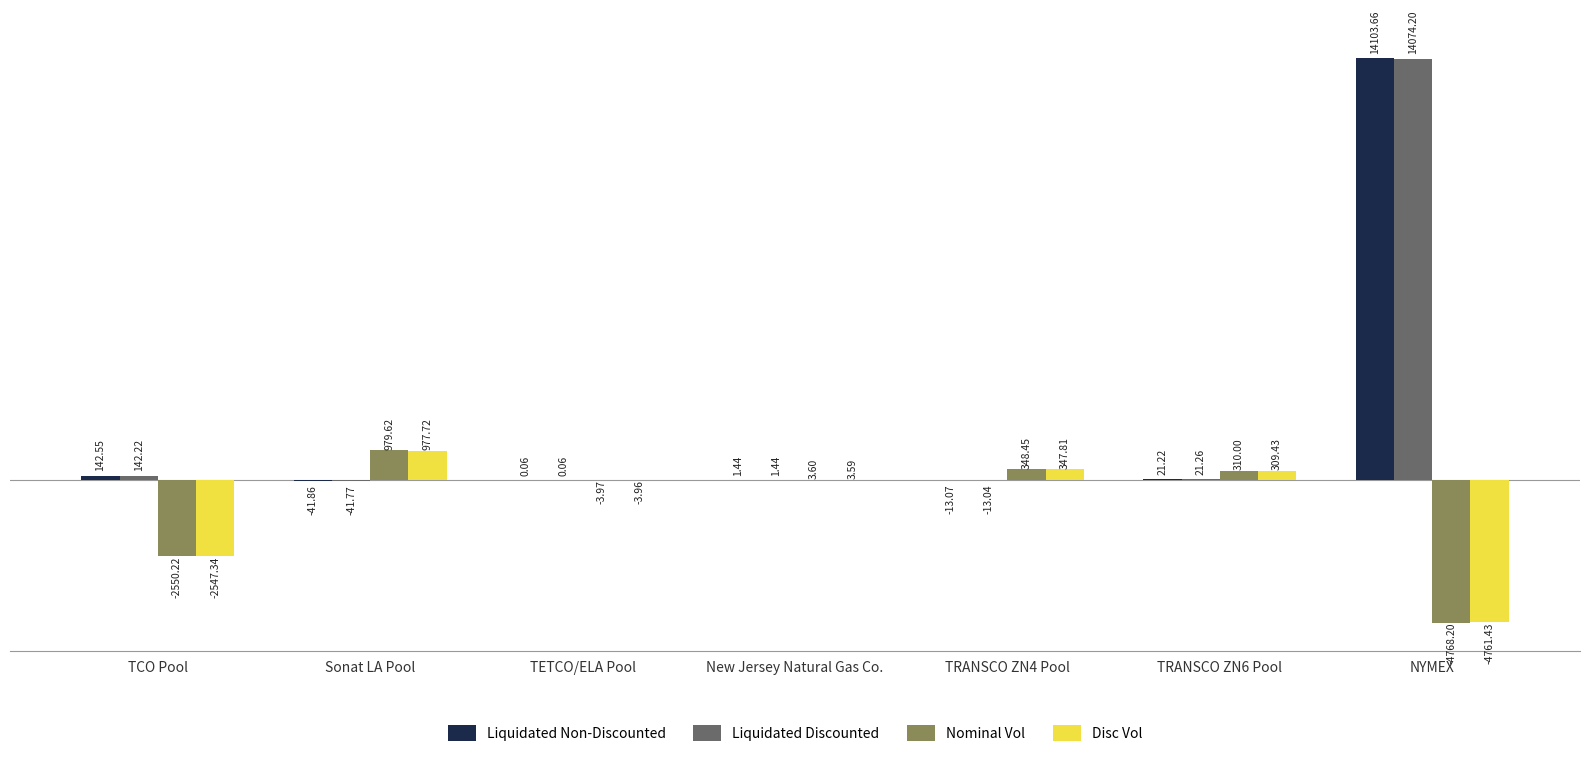

What is the maximum value shown in the chart?

14103.7